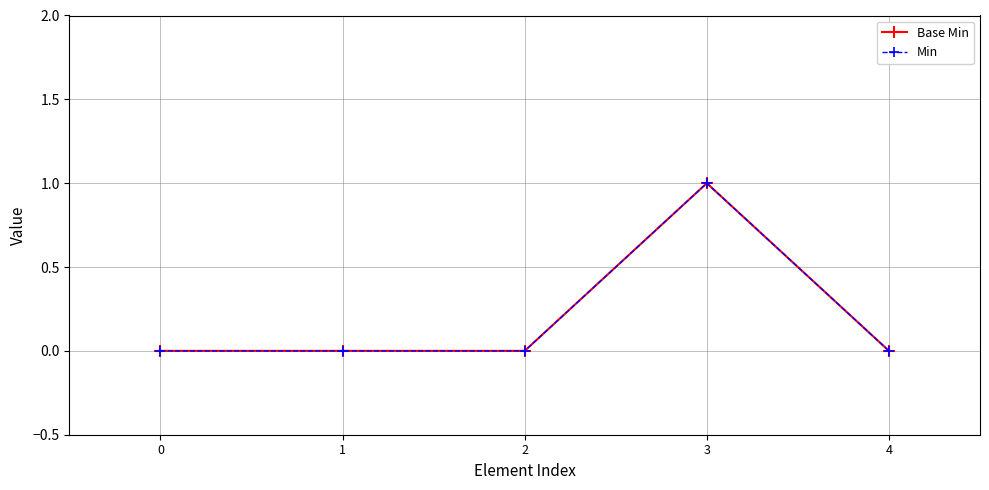

Where is the first local maximum for Base Min?

3